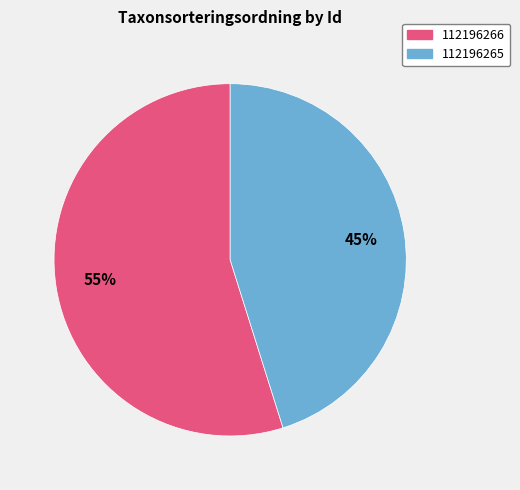

To the nearest percent, what portion does 112196265 represent?

45%